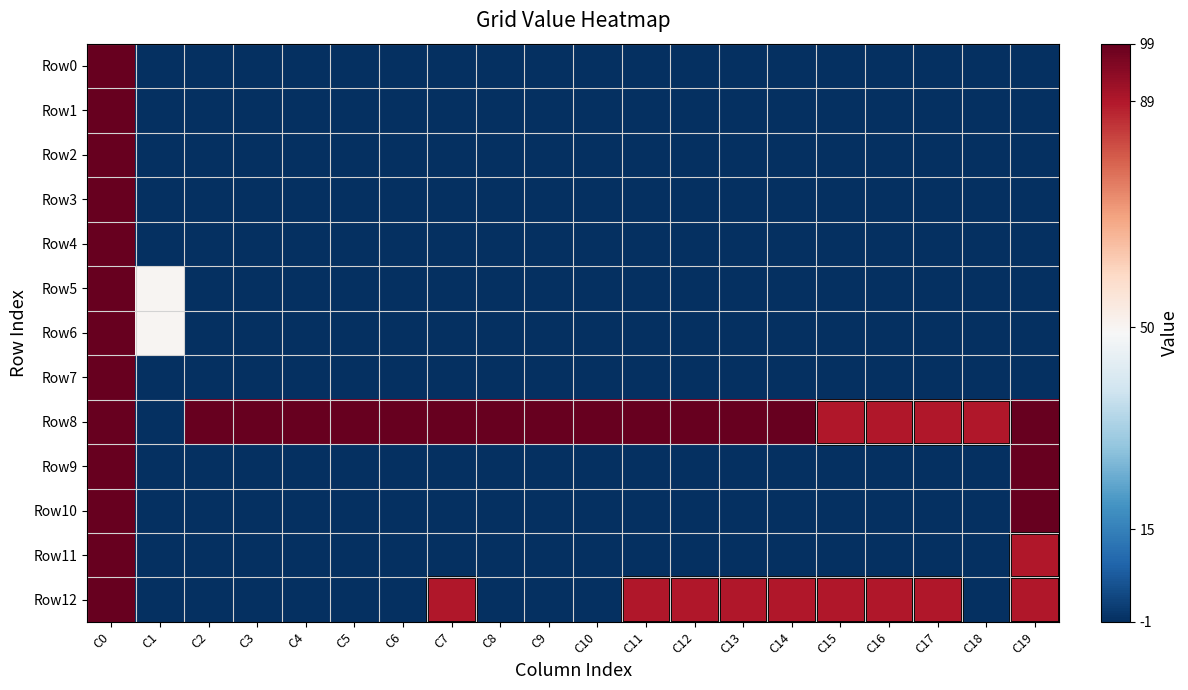

What is the total value across all series at C4?

87